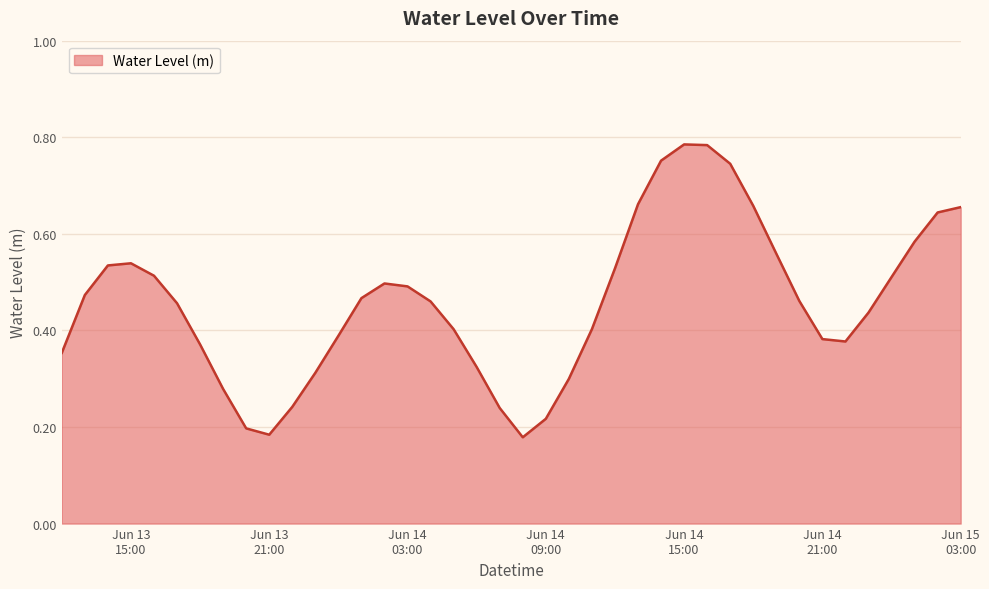

At which category does the data reach its first local valley?

Jun 13
21:00